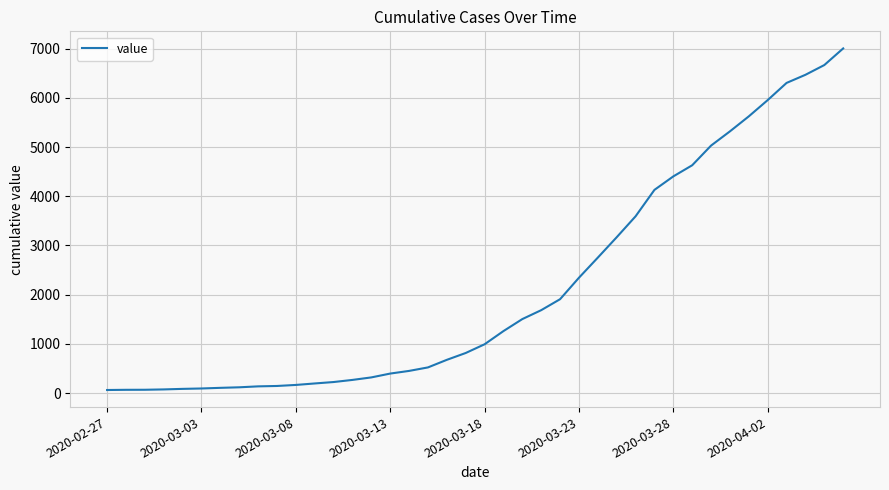

What is the difference between the maximum and minimum values?

6940